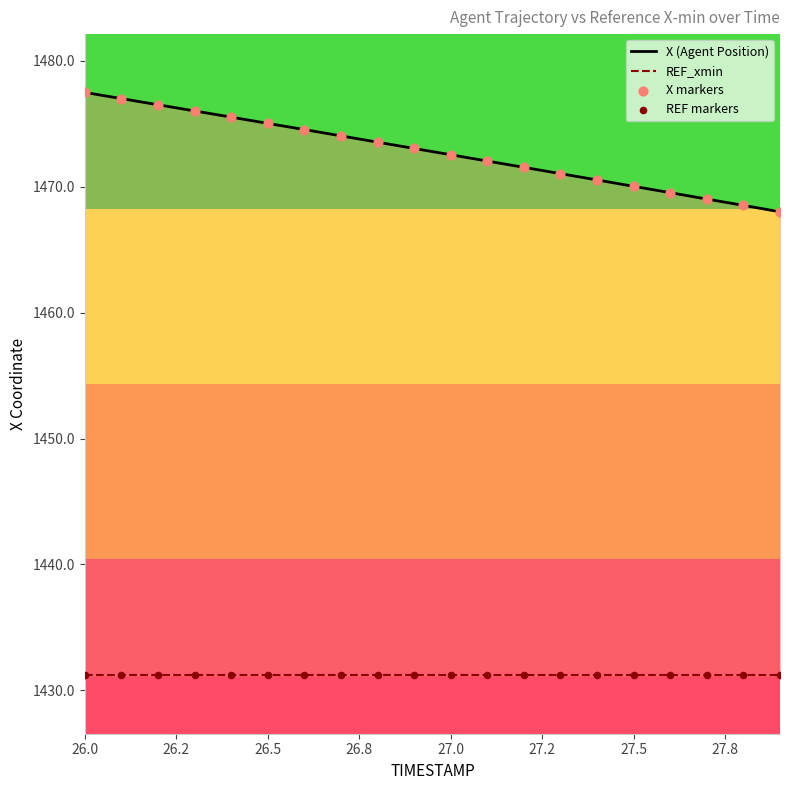

Which series has the largest Y range (max minus min)?

X (Agent Position)